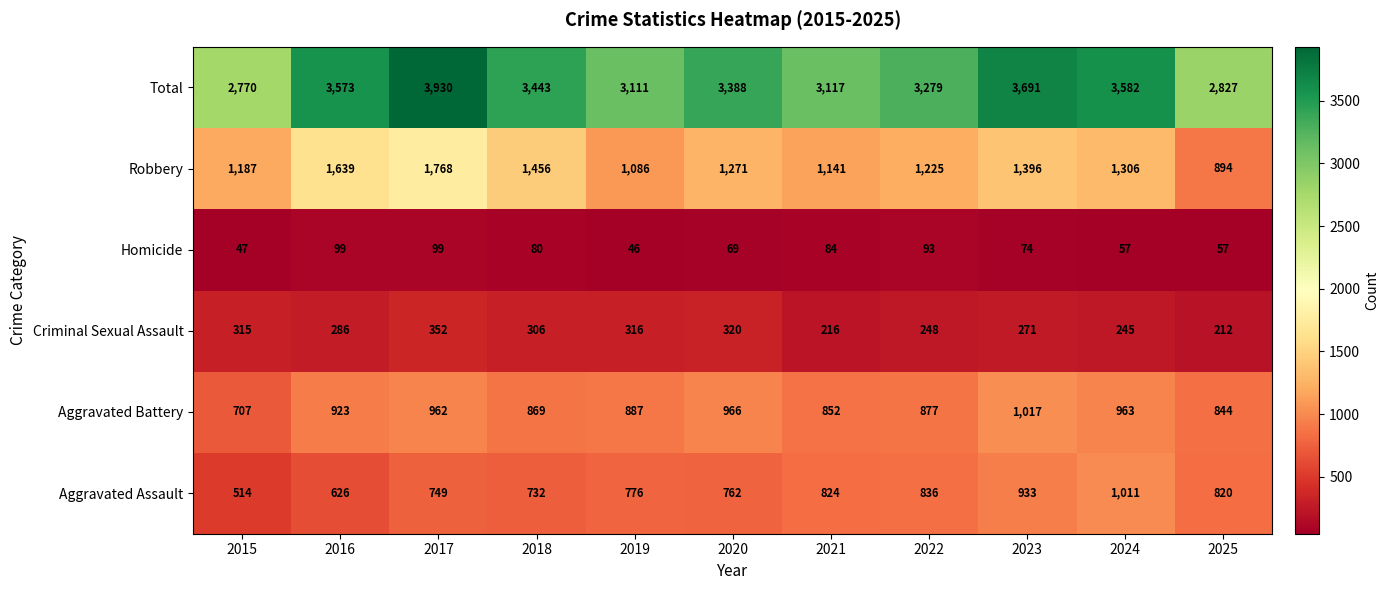

True or false: Homicide has a value of 31 at 2018.

False